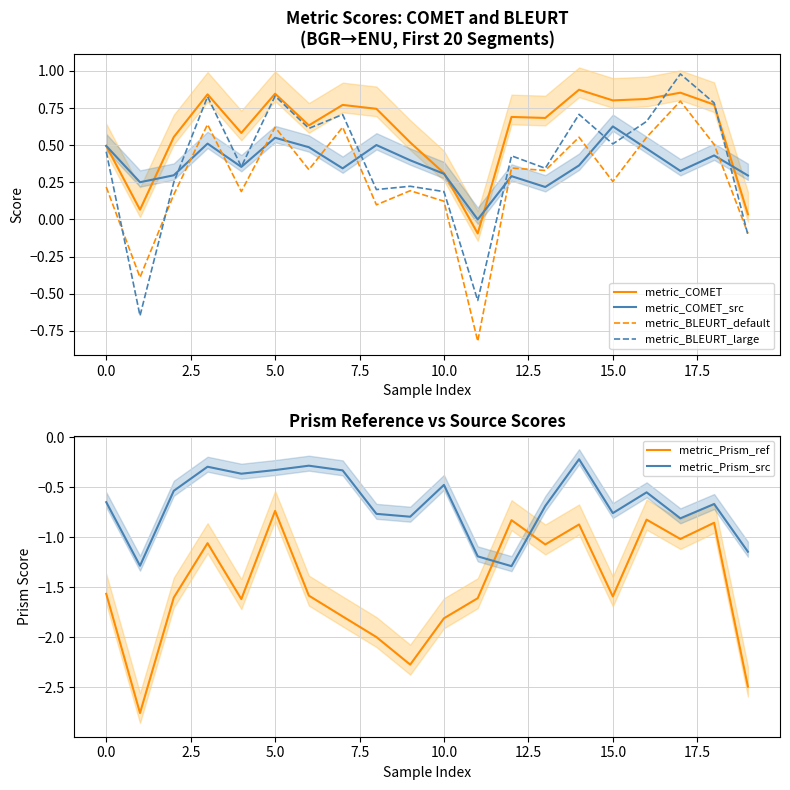

What is the sum of the metric_COMET values at 16 and 17?

1.7